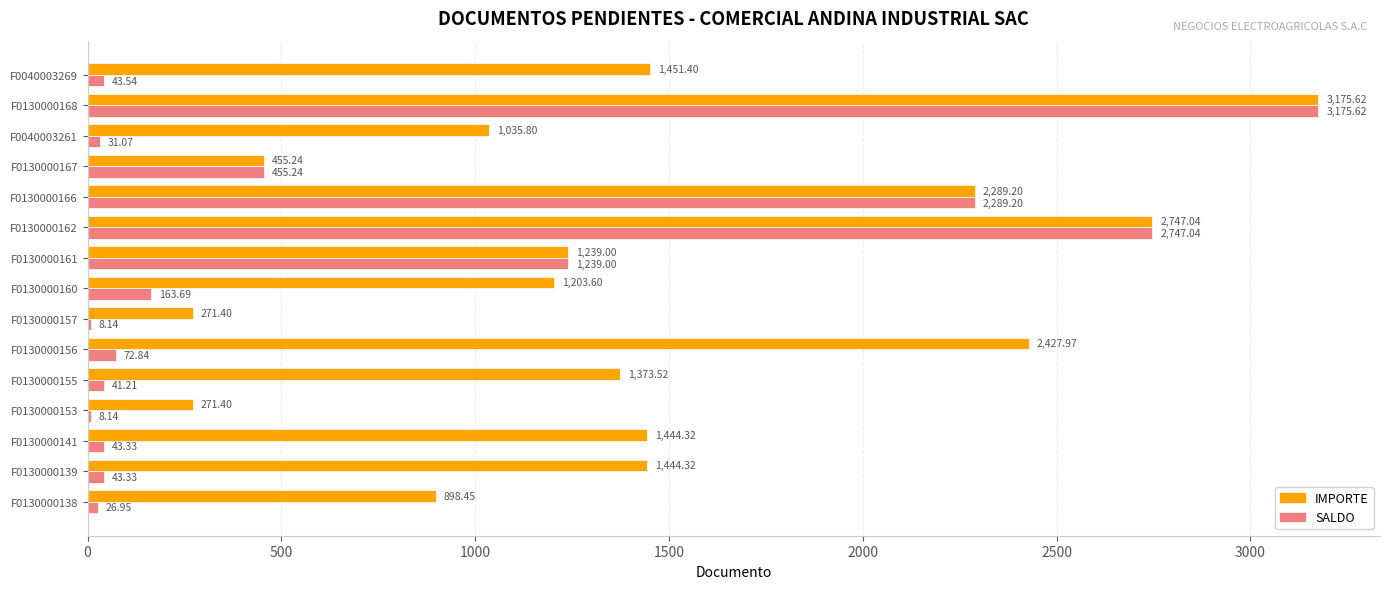

Between F0130000138 and F0040003269, which series saw the biggest shift?

IMPORTE